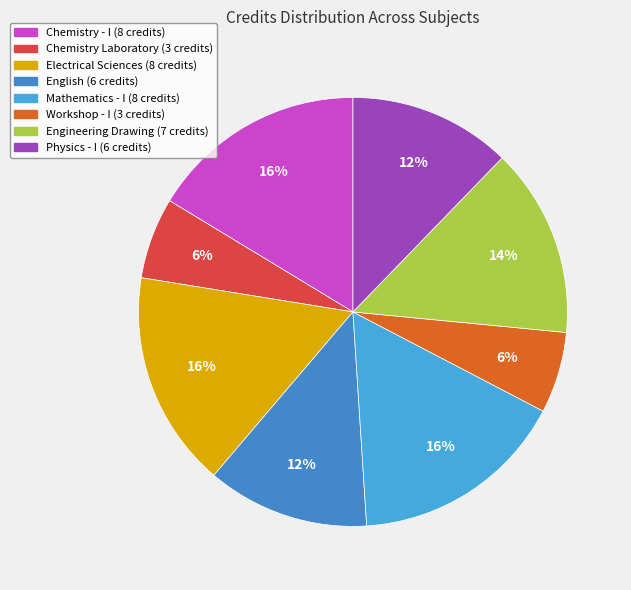

Between Mathematics - I and Workshop - I, which is larger?

Mathematics - I